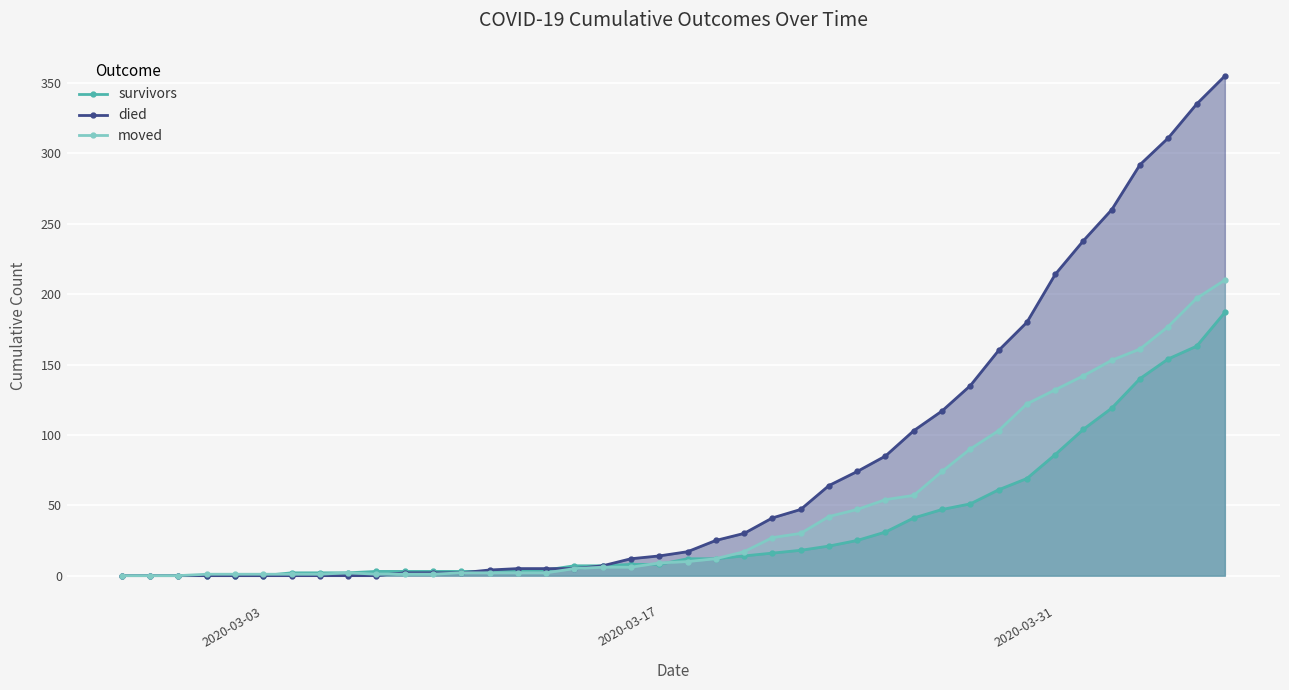

Rank the series by their maximum value, from highest to lowest.

died, moved, survivors